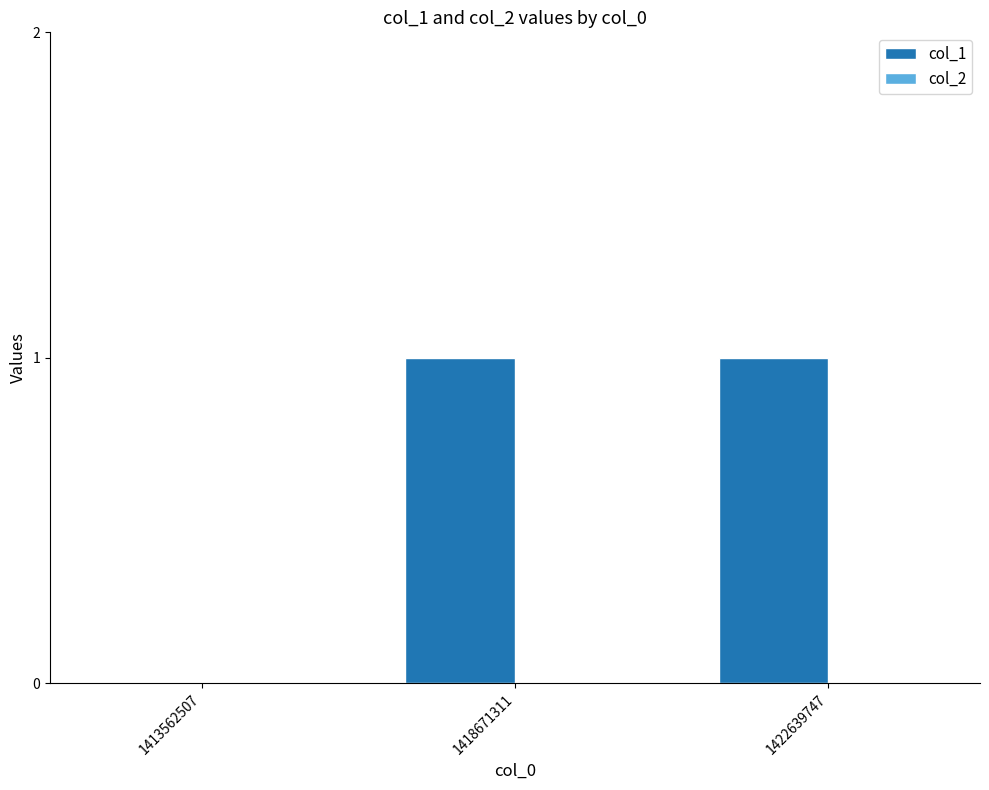

How many distinct data groups are displayed?

1